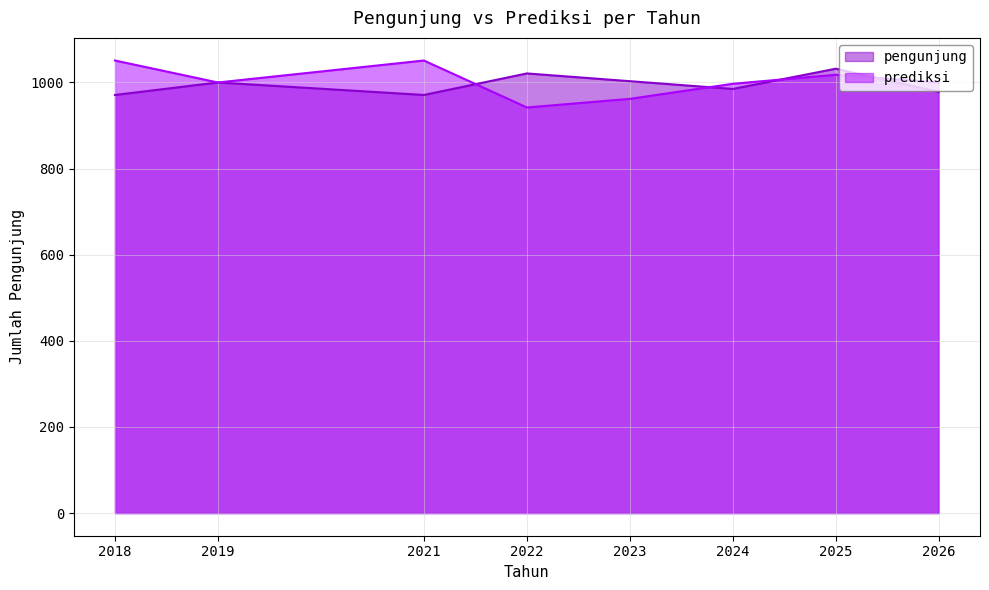

What is the difference between the pengunjung values at 2021 and 2026?

7